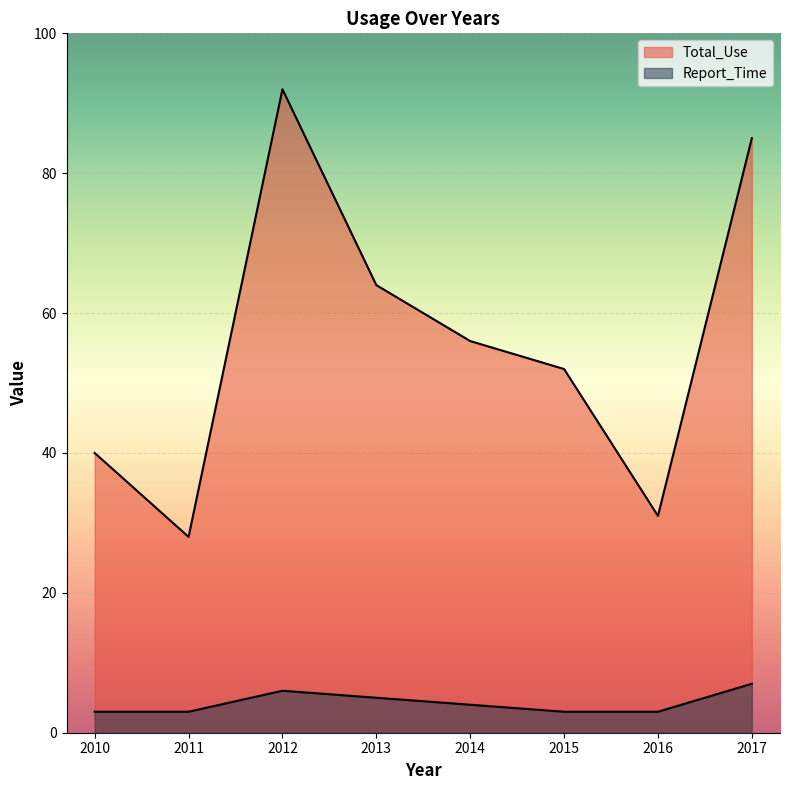

The Report_Time series shows 7 at 2017. True or false?

True